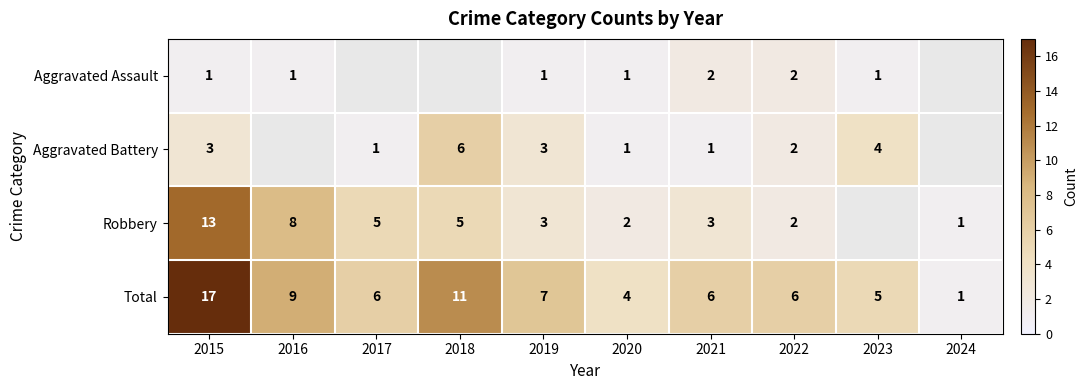

What is the difference between the Total values at 2021 and 2018?

5